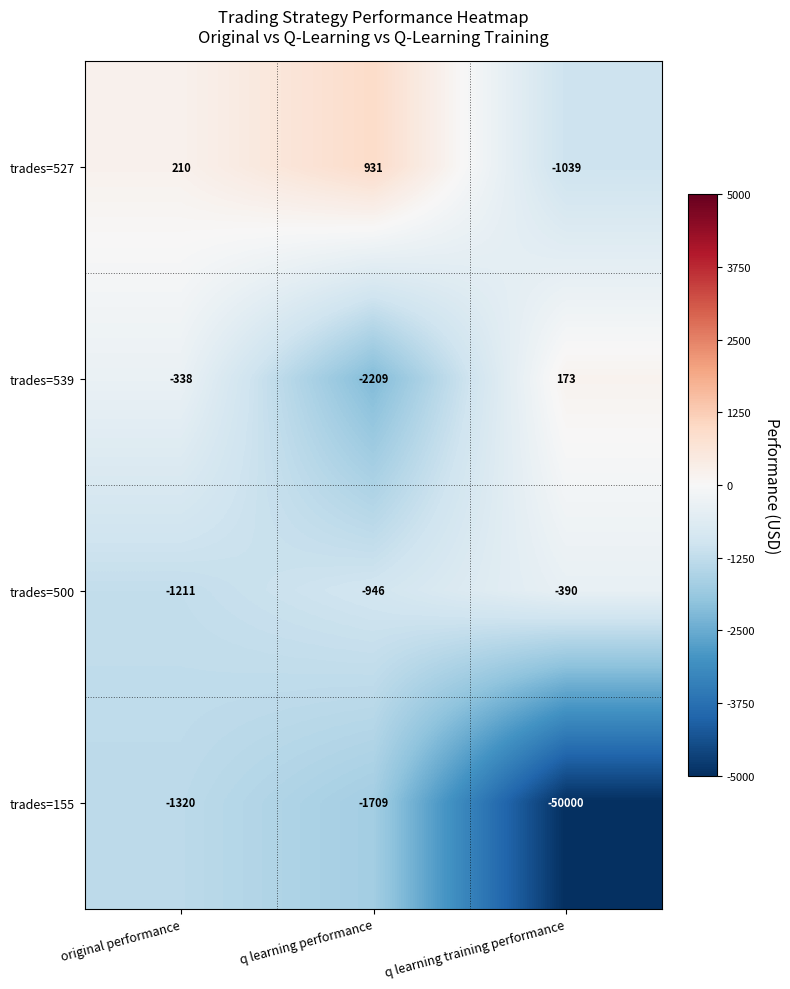

Rank the series by their maximum value, from highest to lowest.

trades=527, trades=539, trades=500, trades=155